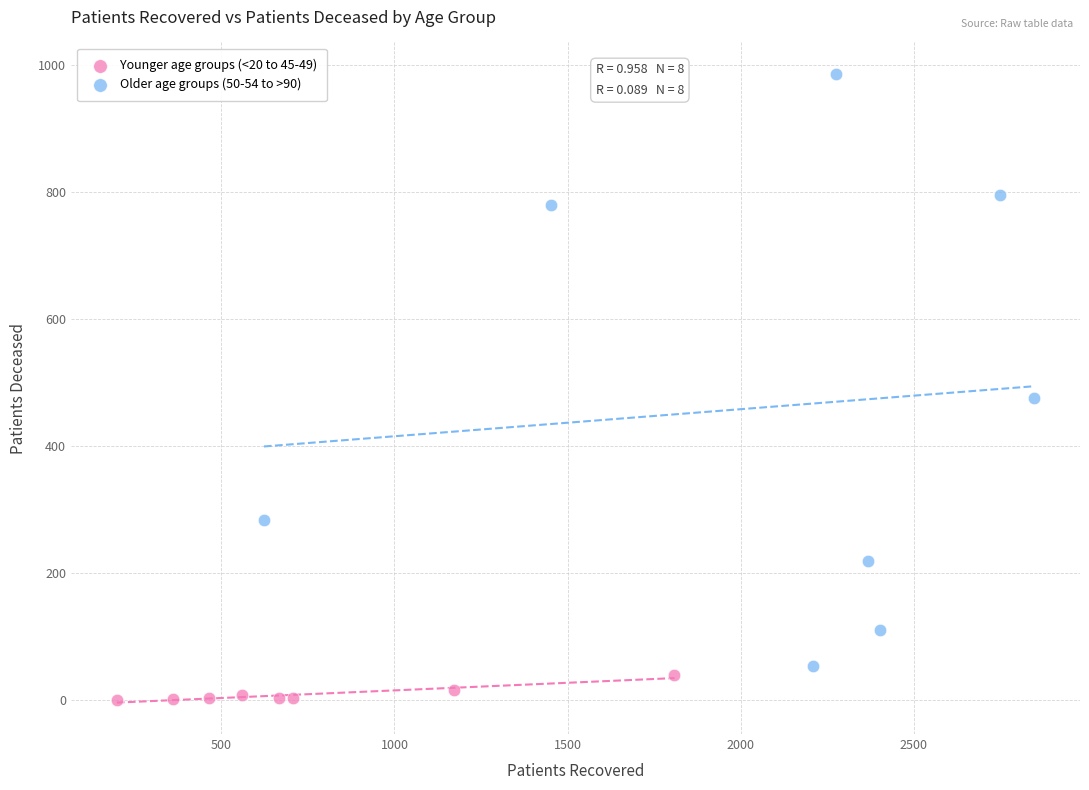

What are all the series names shown in the legend?

Younger age groups (<20 to 45-49), Older age groups (50-54 to >90)